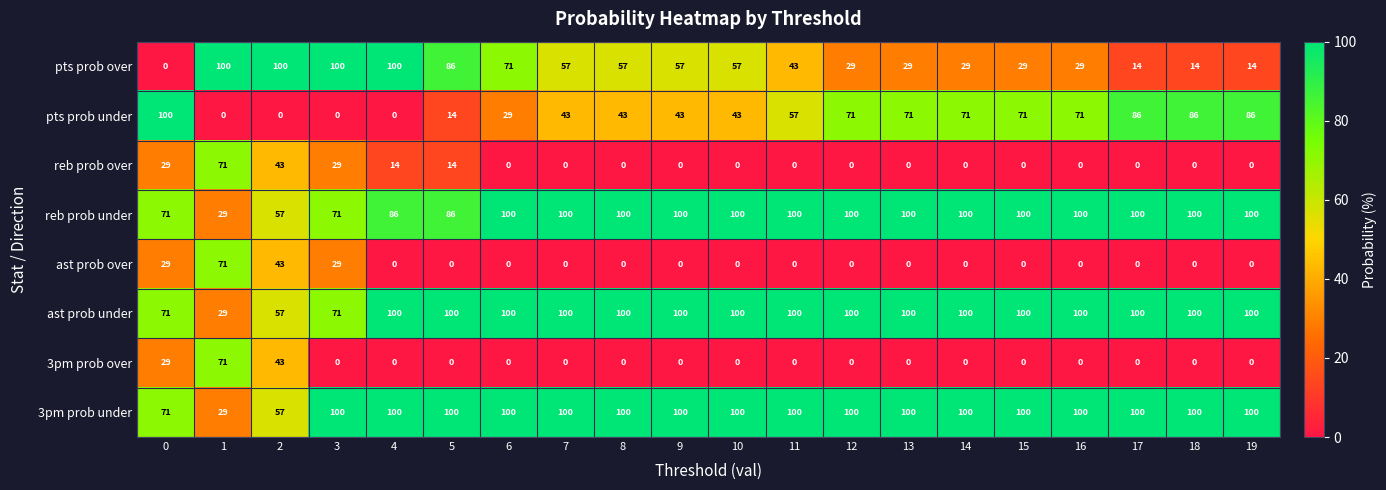

What is the total value across all series at 3?

400